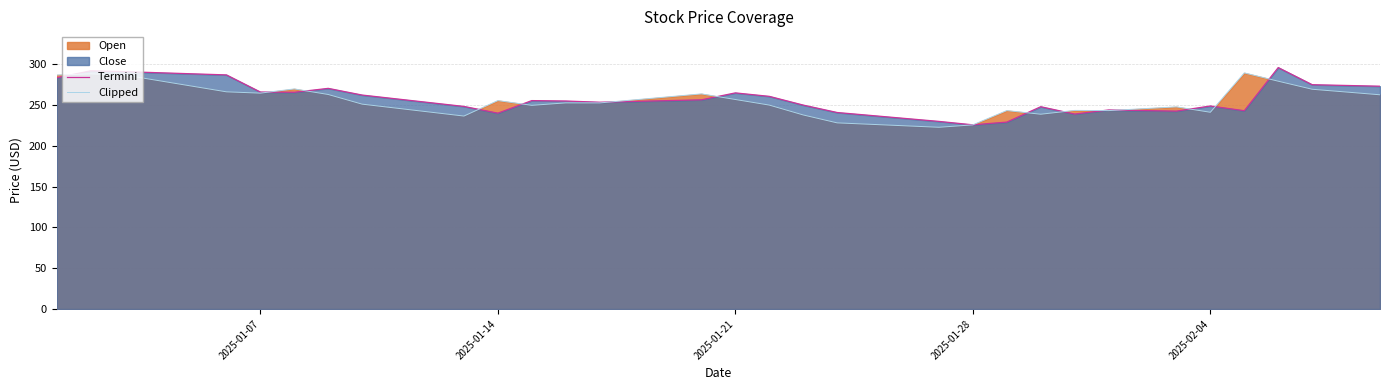

True or false: Clipped has a value of 381.6 at 2025-01-21.

False